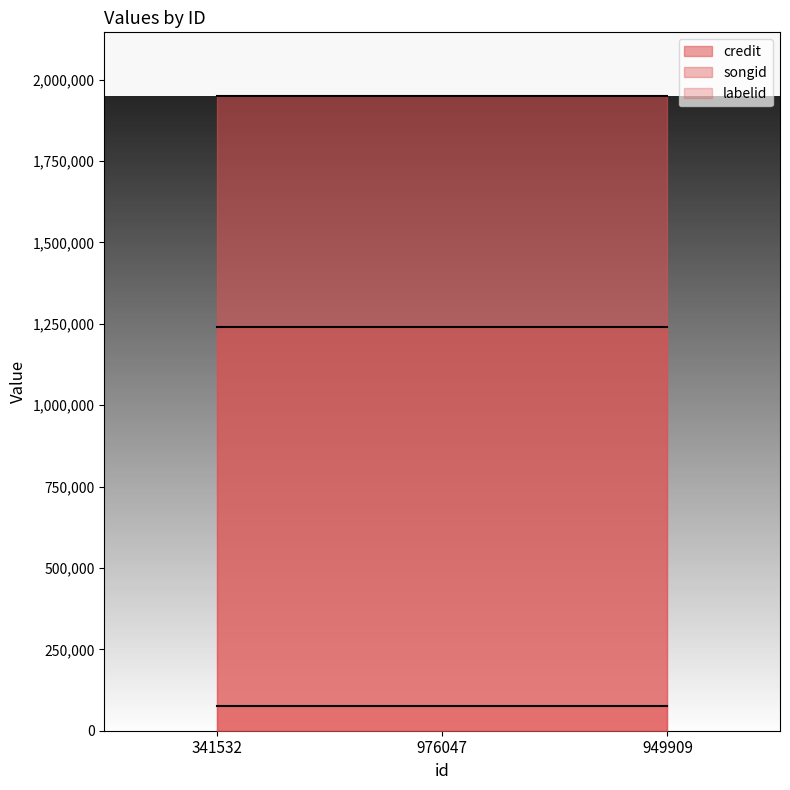

At which category is the sum across all series the highest?

341532